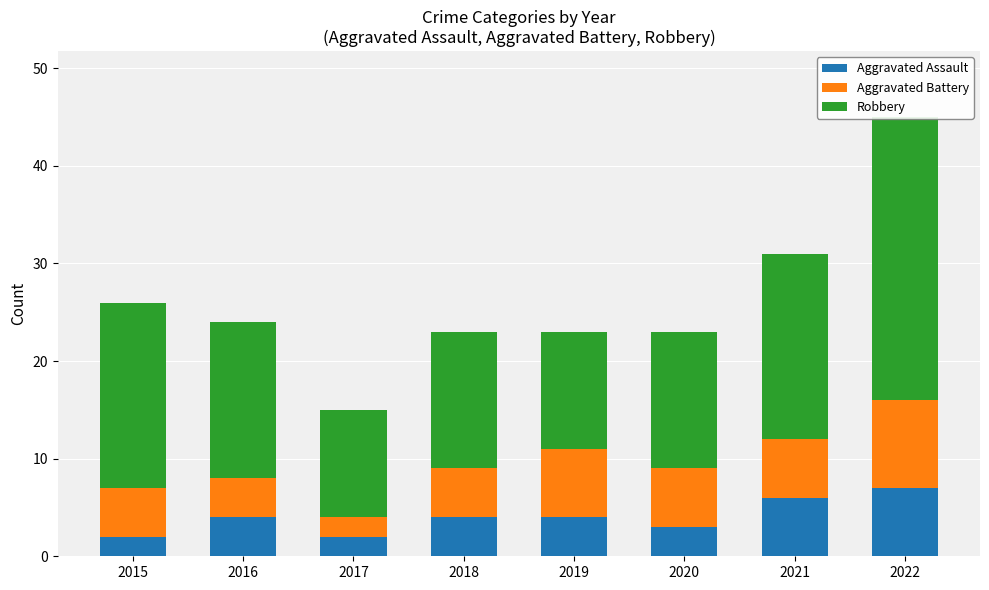

What is the minimum value for Robbery?

11